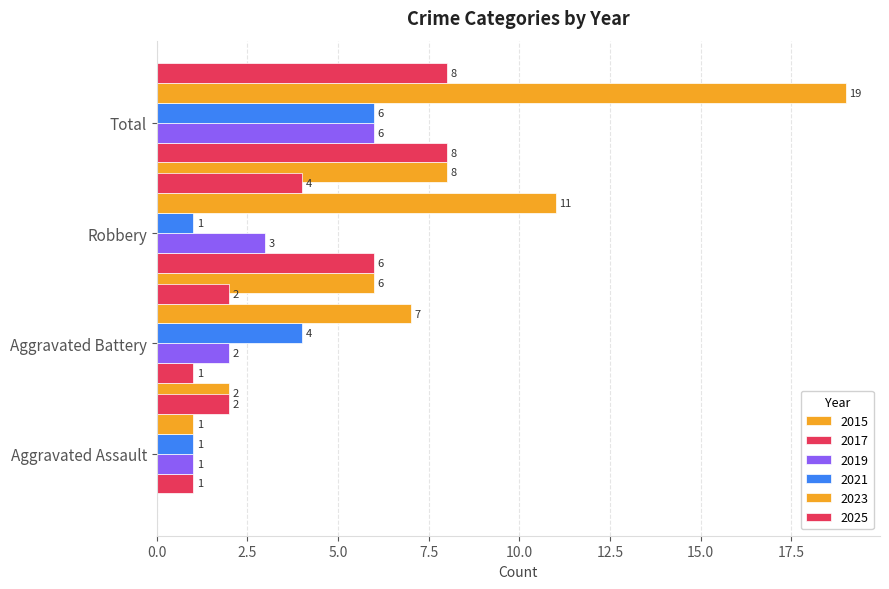

How many distinct data groups are displayed?

6